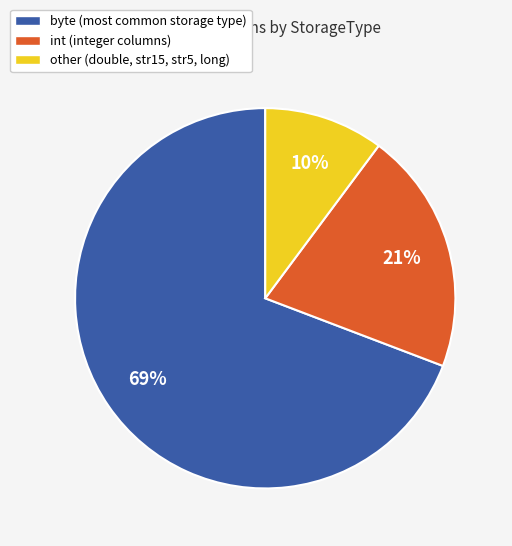

Which category has the biggest portion of the pie?

byte